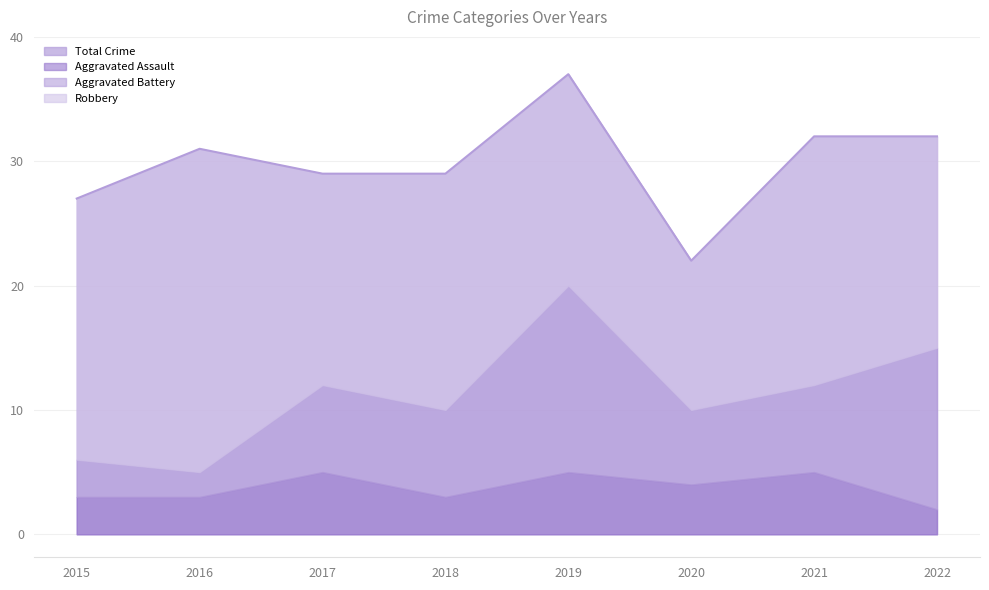

How many values in the Aggravated Assault series are below 4?

4